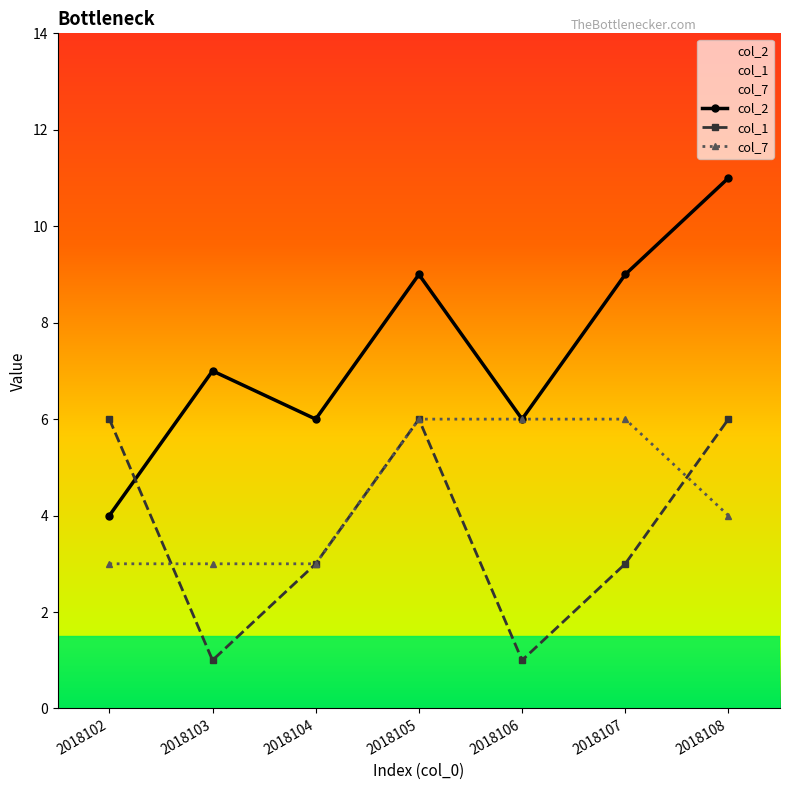

Rank the series at 2018105 from lowest to highest value.

col_1, col_7, col_2